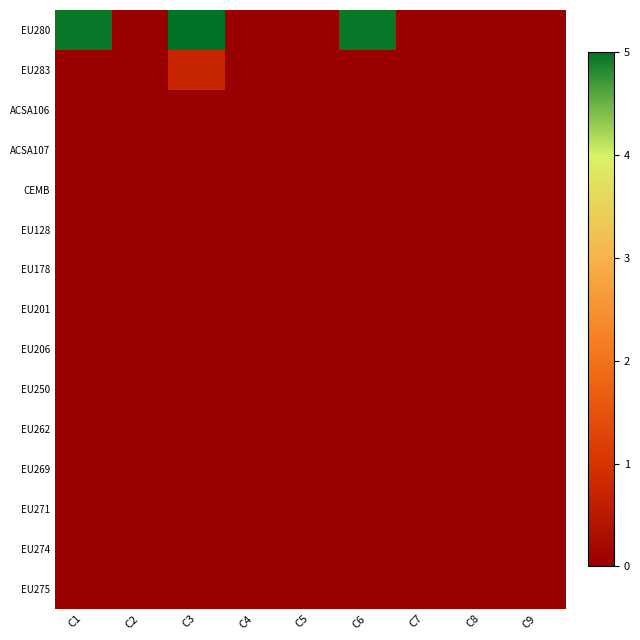

At how many categories does at least one series exceed 1?

3